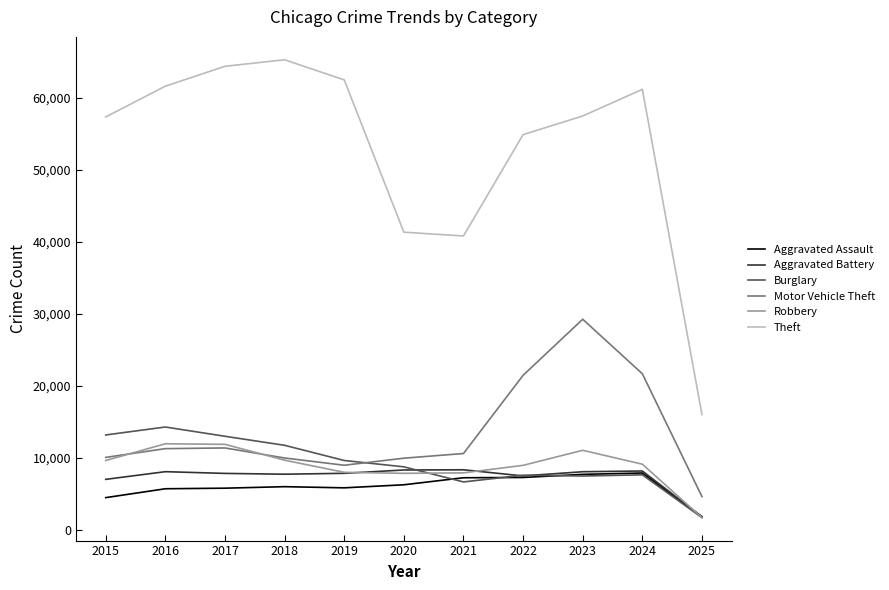

What is the maximum value shown in the chart?

65289